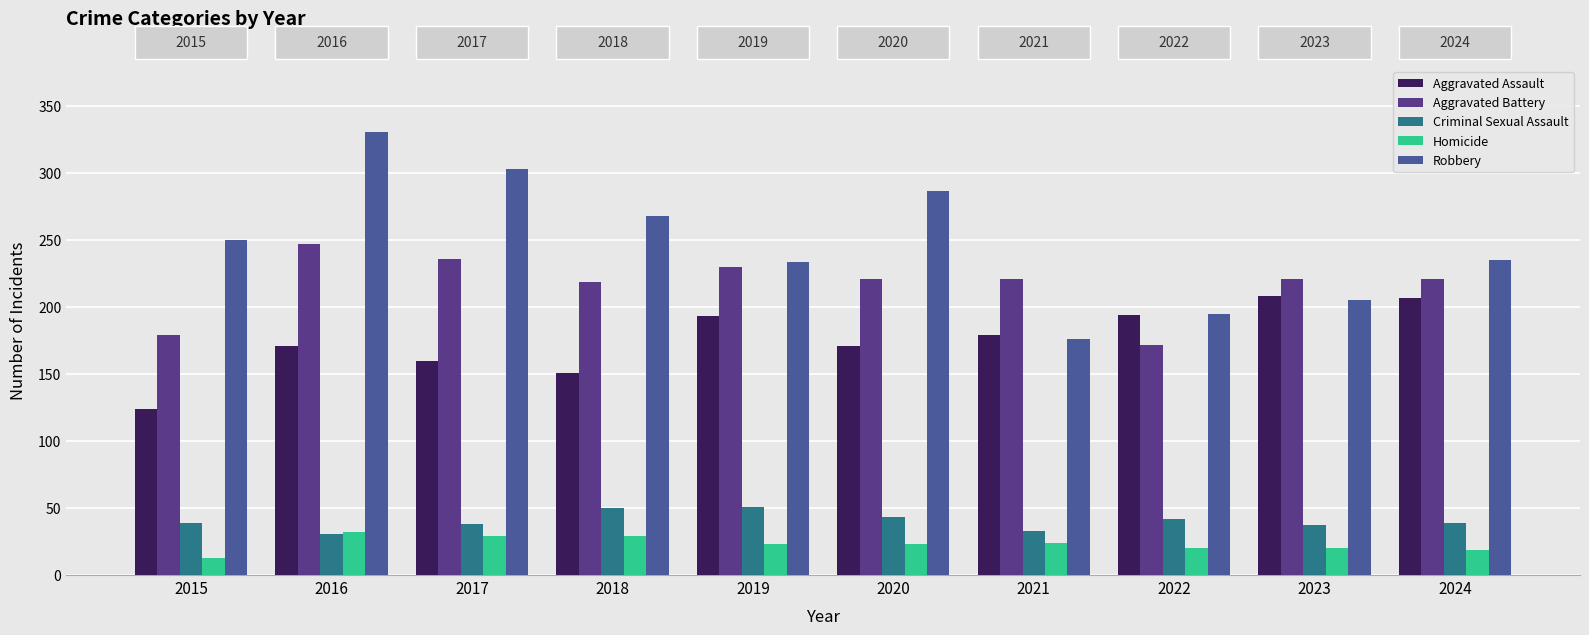

How many bars are there in each group?

5